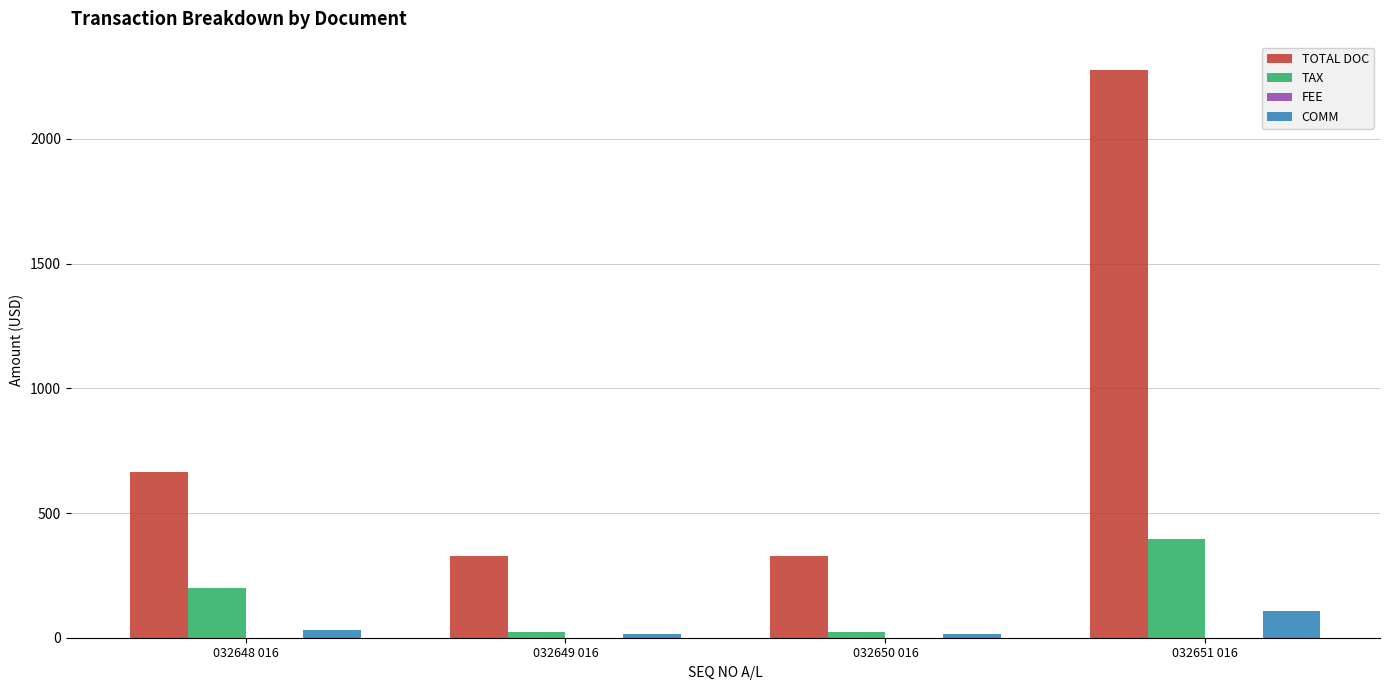

Reading left to right, transcribe all the data shown in this chart.

TOTAL DOC: 664.0	329.0	329.0	2276.0
TAX: 200.2	24.0	24.0	397.6
COMM: 32.8	15.0	15.0	106.4